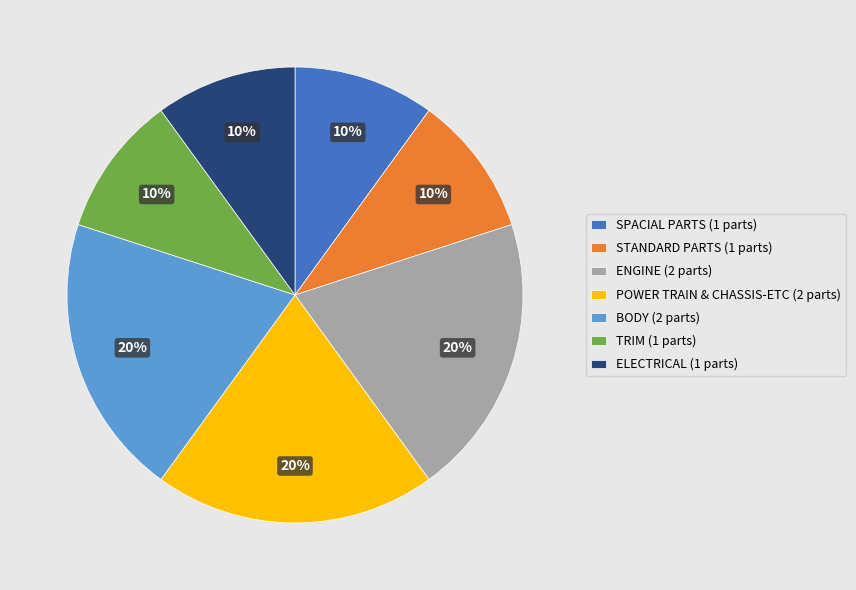

To the nearest percent, what is the combined percentage of TRIM (1 parts) and ELECTRICAL (1 parts)?

20%